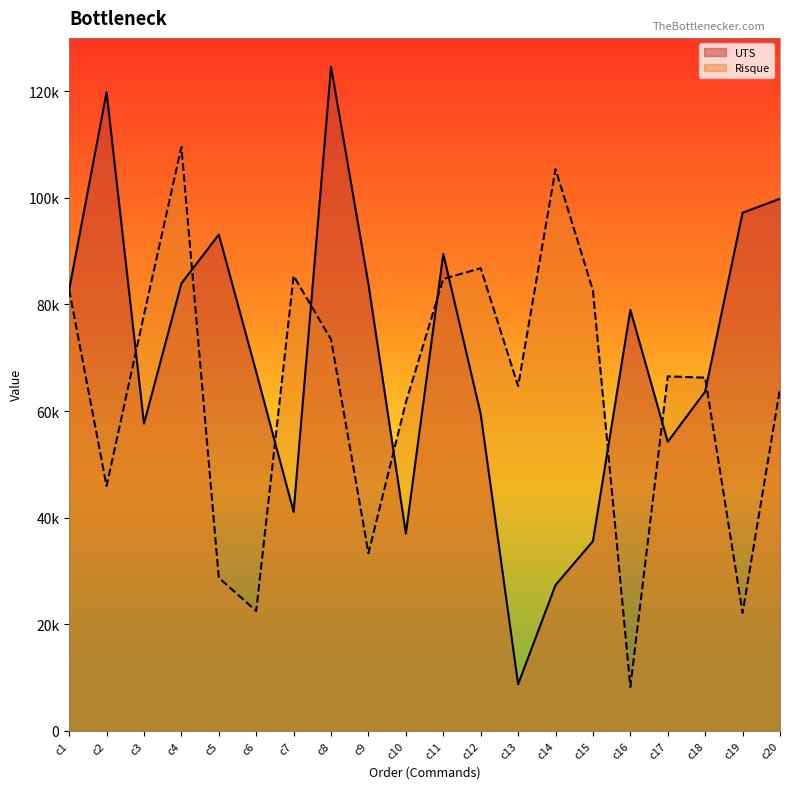

What is the greatest value displayed?

124587.0